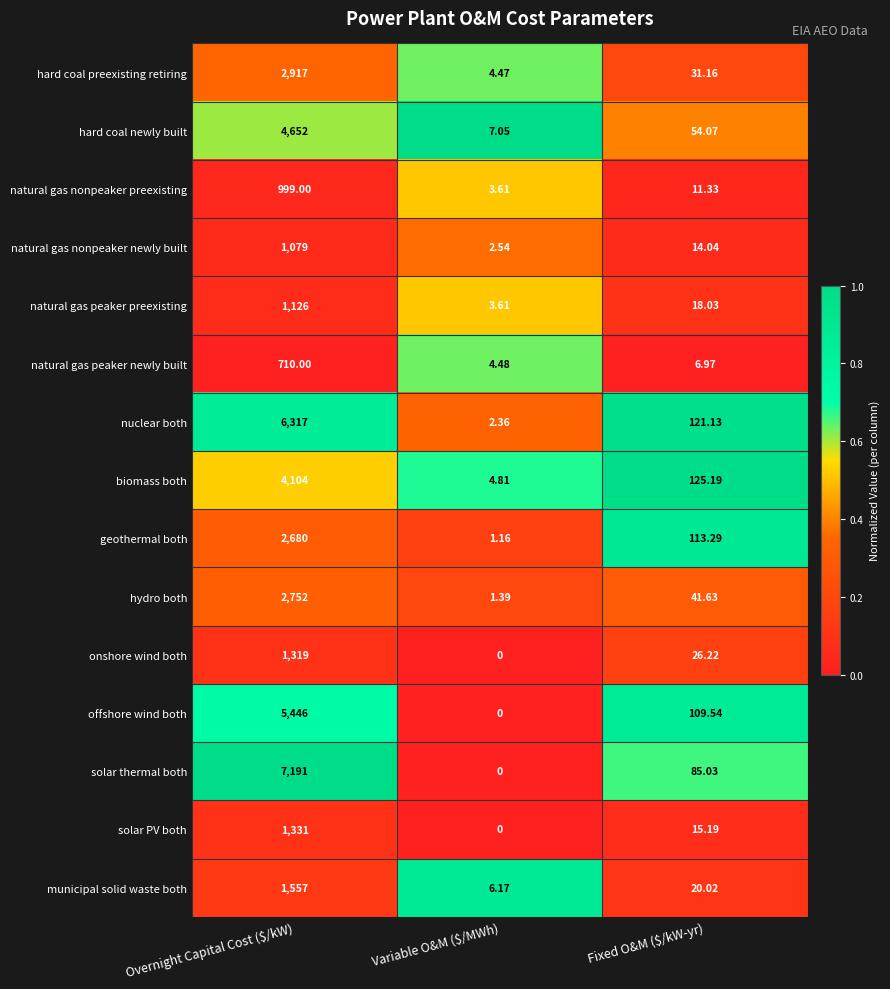

Which series has the largest range (max minus min)?

solar thermal both